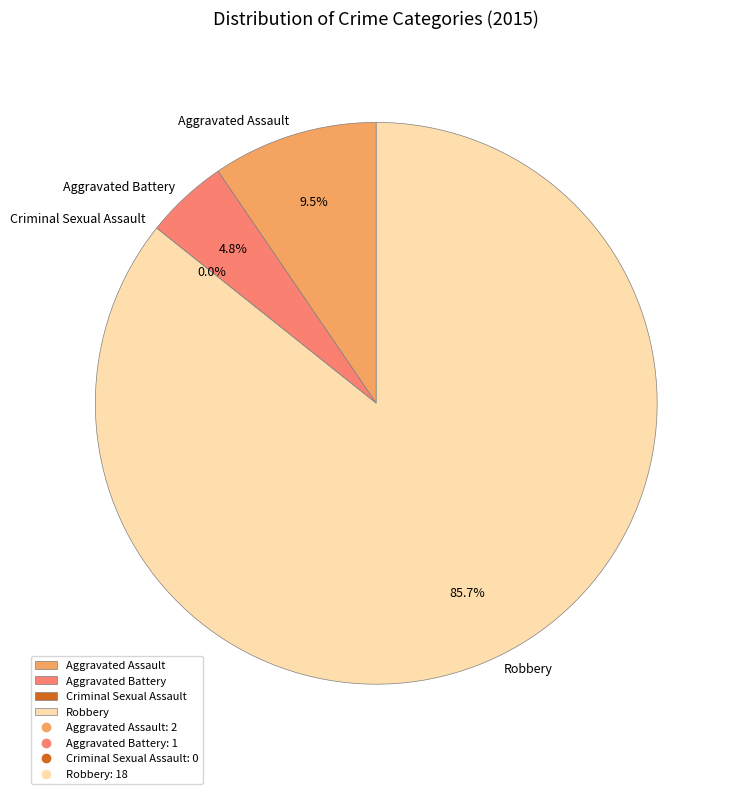

Is there any slice that represents more than half of the pie?

Yes